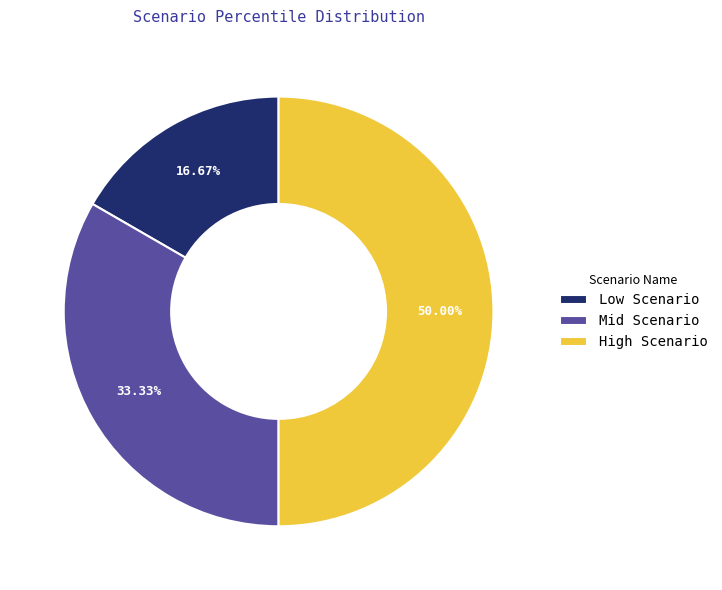

What is the largest slice in the pie chart?

High Scenario